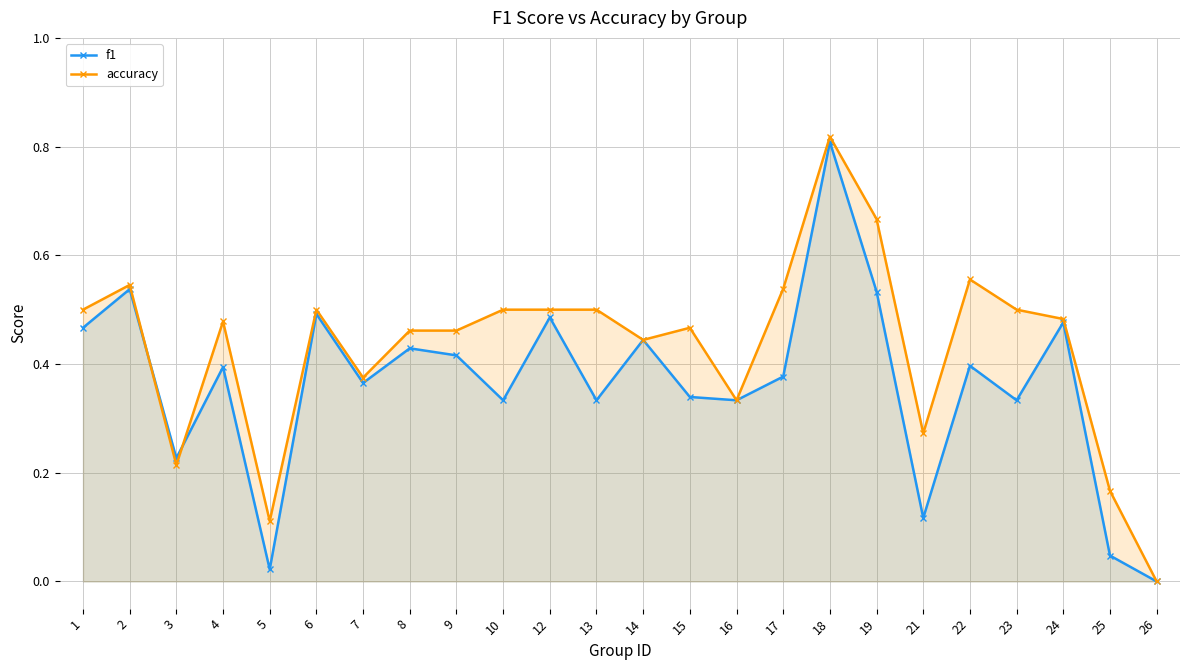

List the series in order of their overall mean, highest first.

accuracy, f1